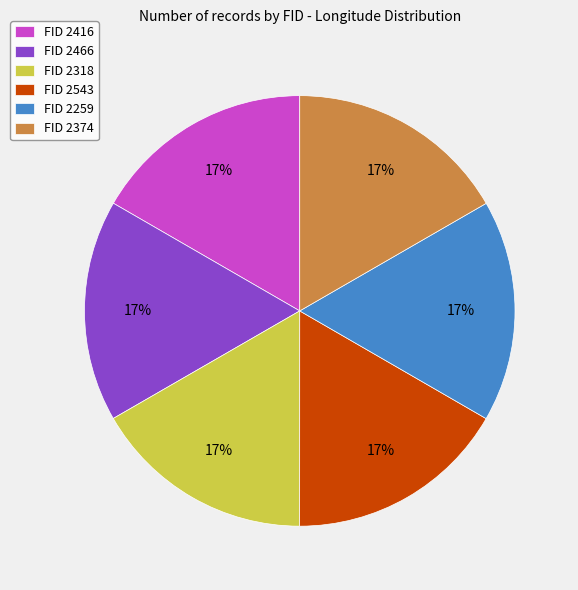

To the nearest percent, what percentage of the pie is FID 2466?

17%